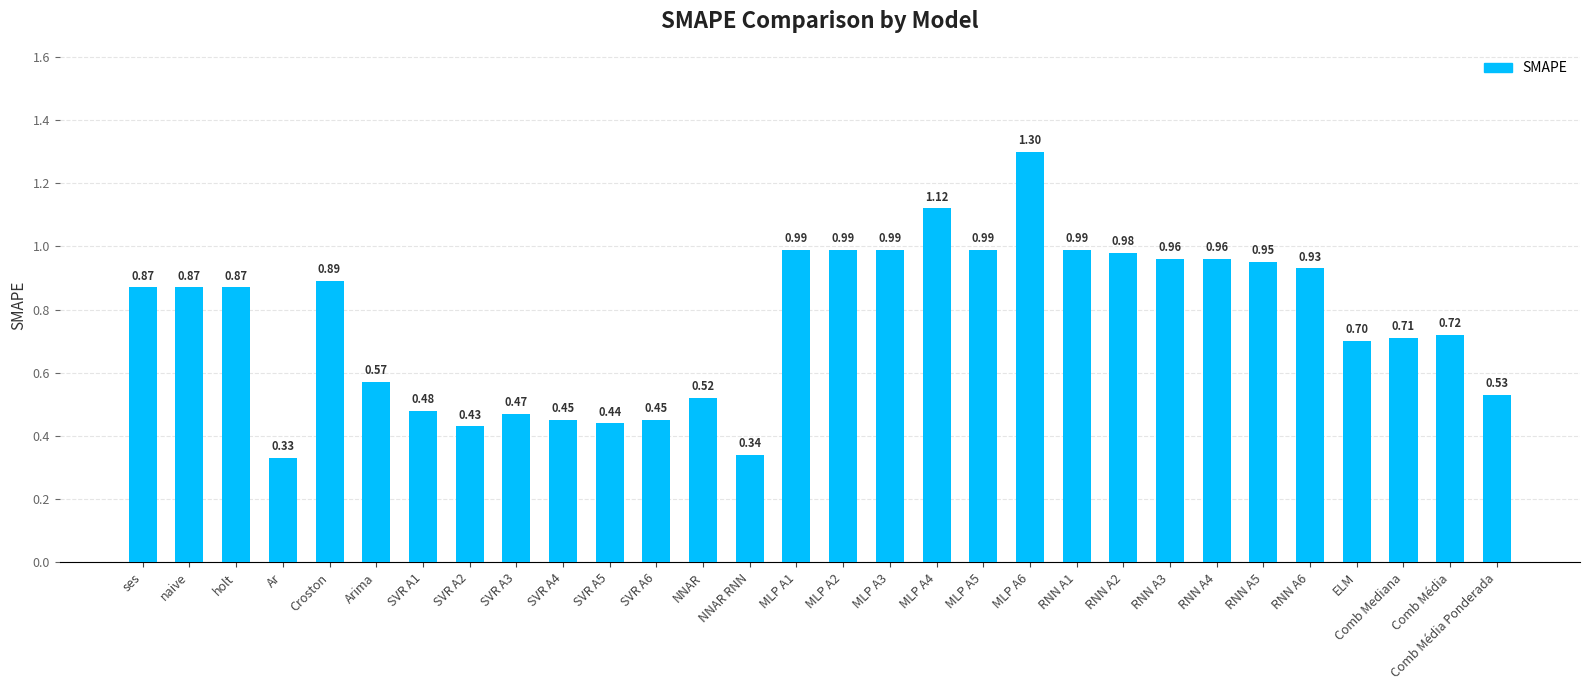

Which category has the highest value across all series?

MLP A6